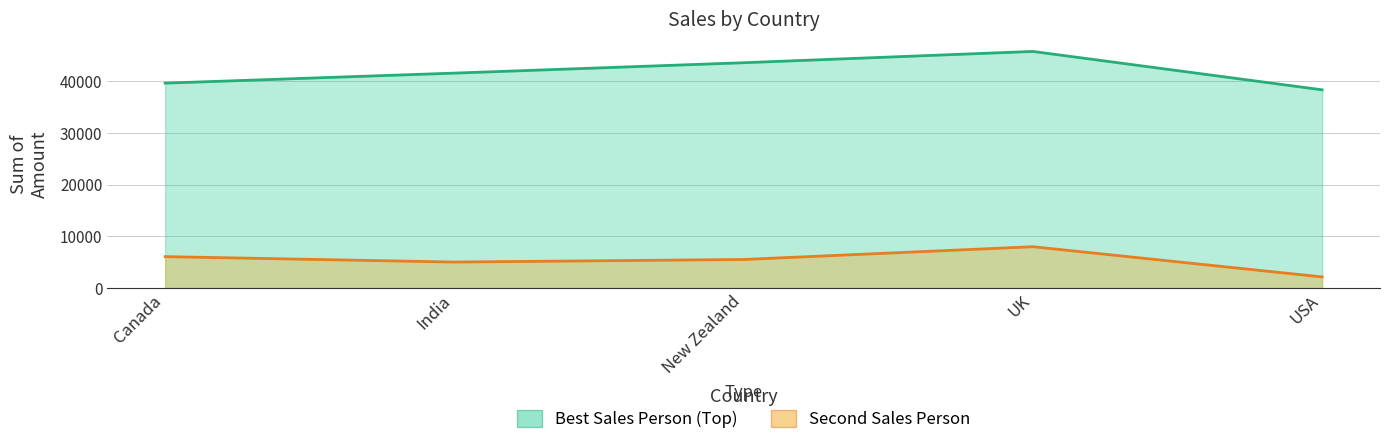

Count the number of data series in this chart.

2